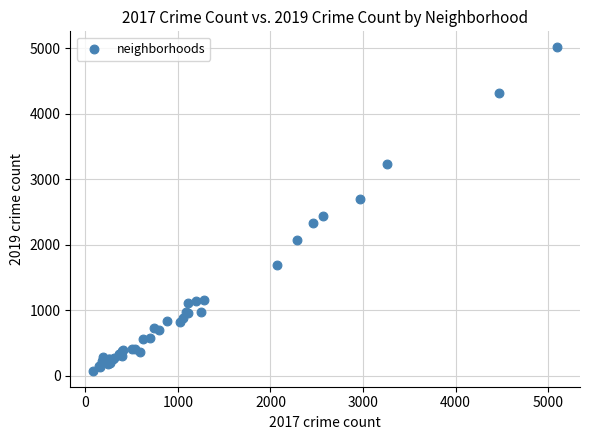

What Y value in the scatter plot is closest to 2542?

2441